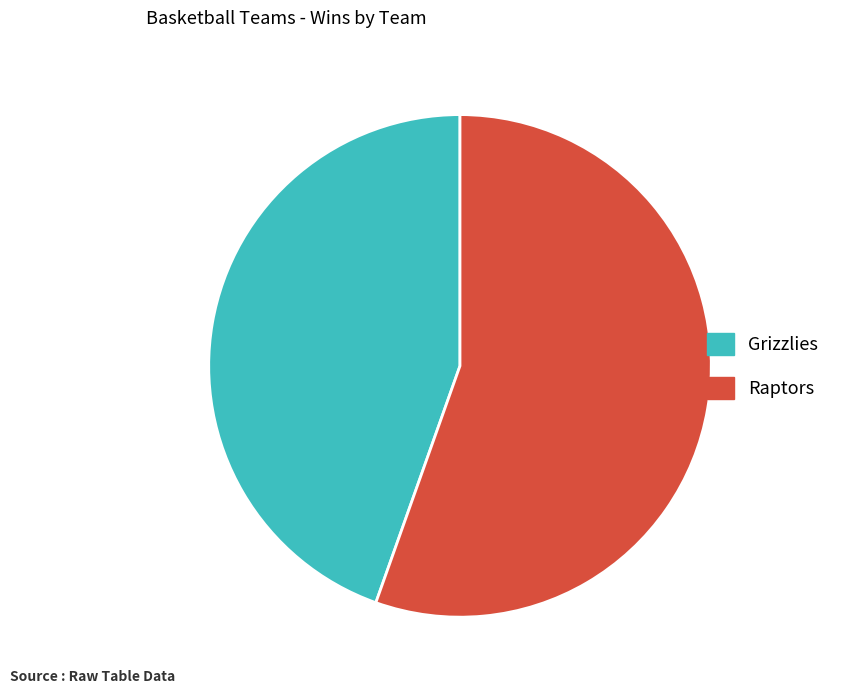

Rank the categories by value from highest to lowest.

Raptors, Grizzlies